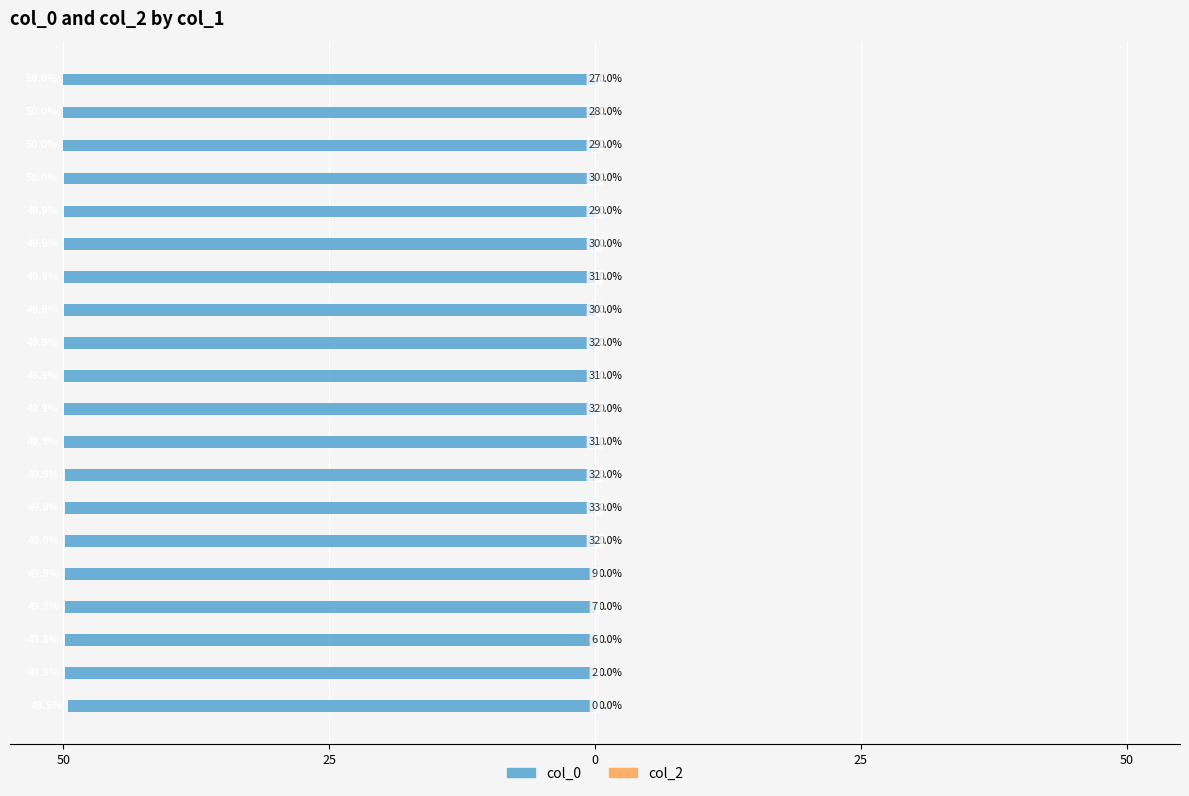

Does the chart contain any negative values?

Yes